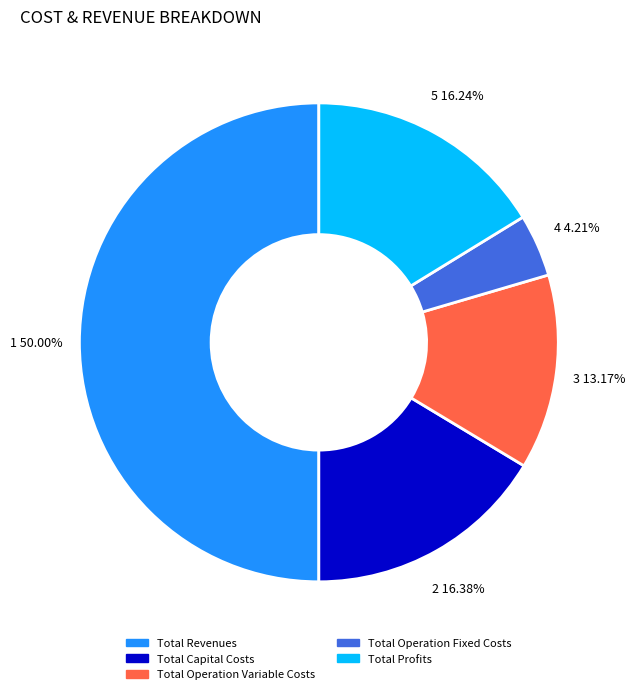

Which has a higher value, Total Capital Costs or Total Operation Fixed Costs?

Total Capital Costs